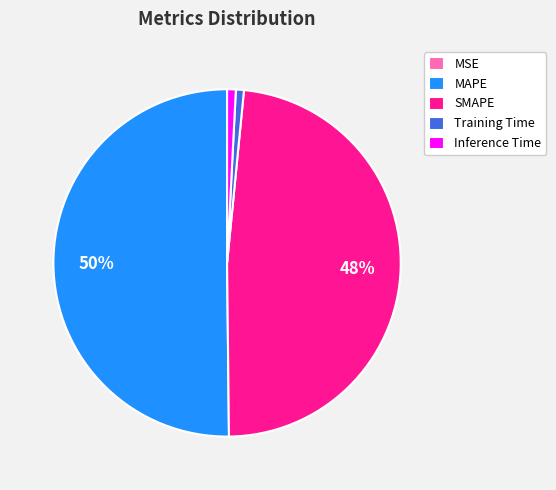

Is it true that Training Time is 13% of the pie?

False